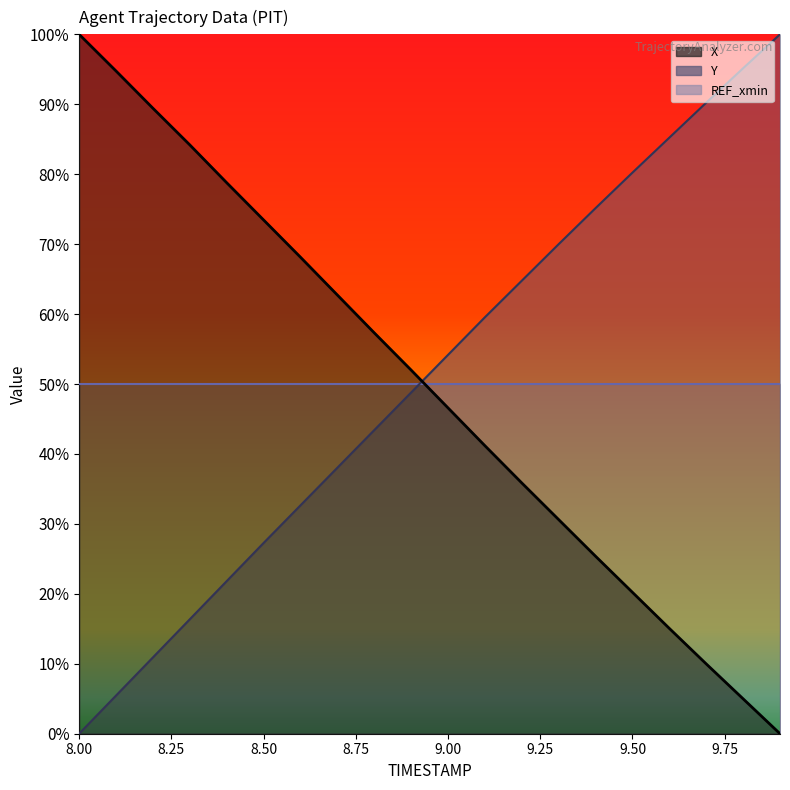

How many positive values does the X series have?

19